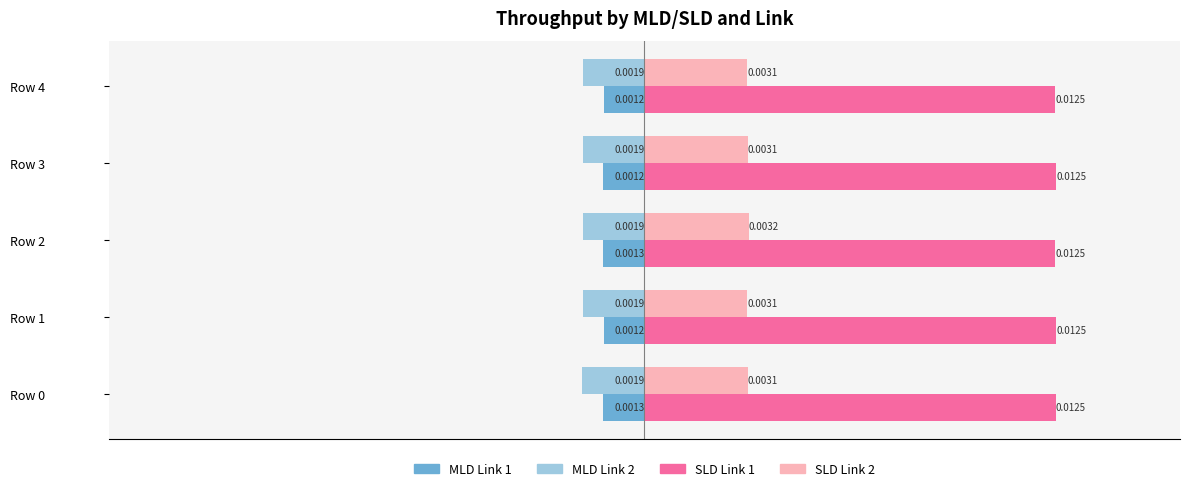

How many categories are shown in the chart?

5